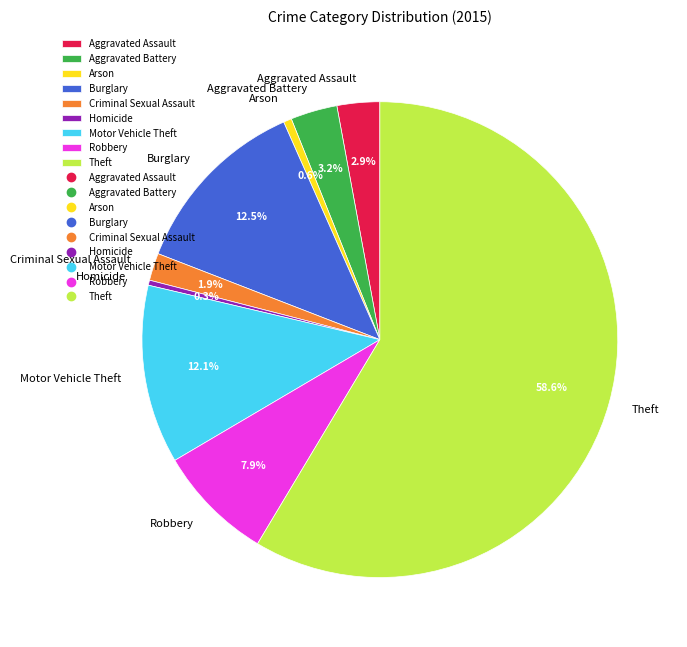

How many segments does this pie chart have?

9